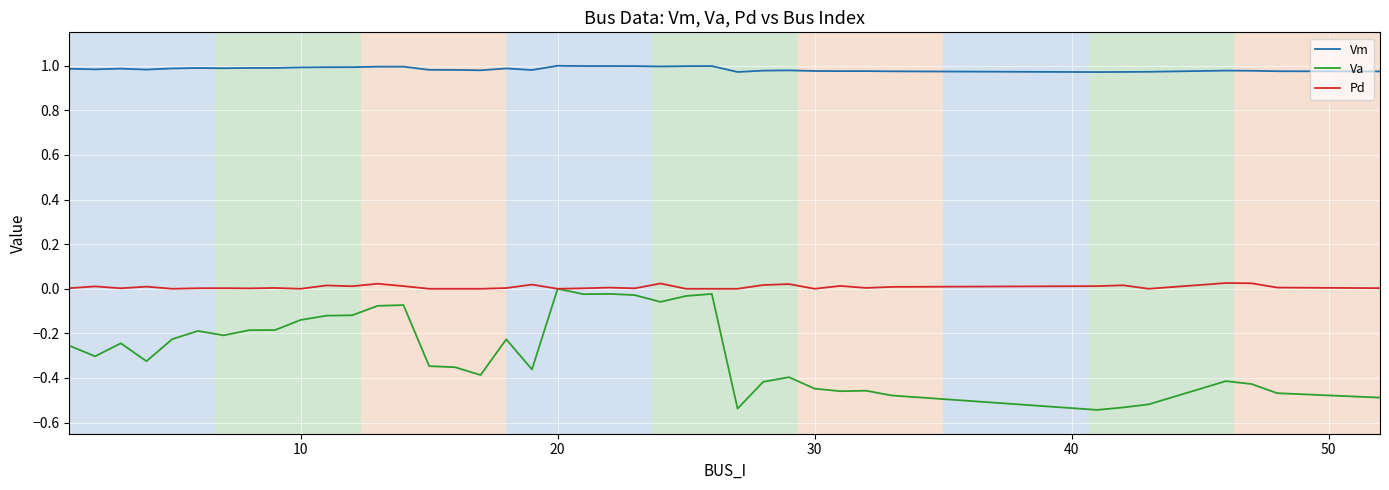

Which series has the largest total across all categories?

Vm